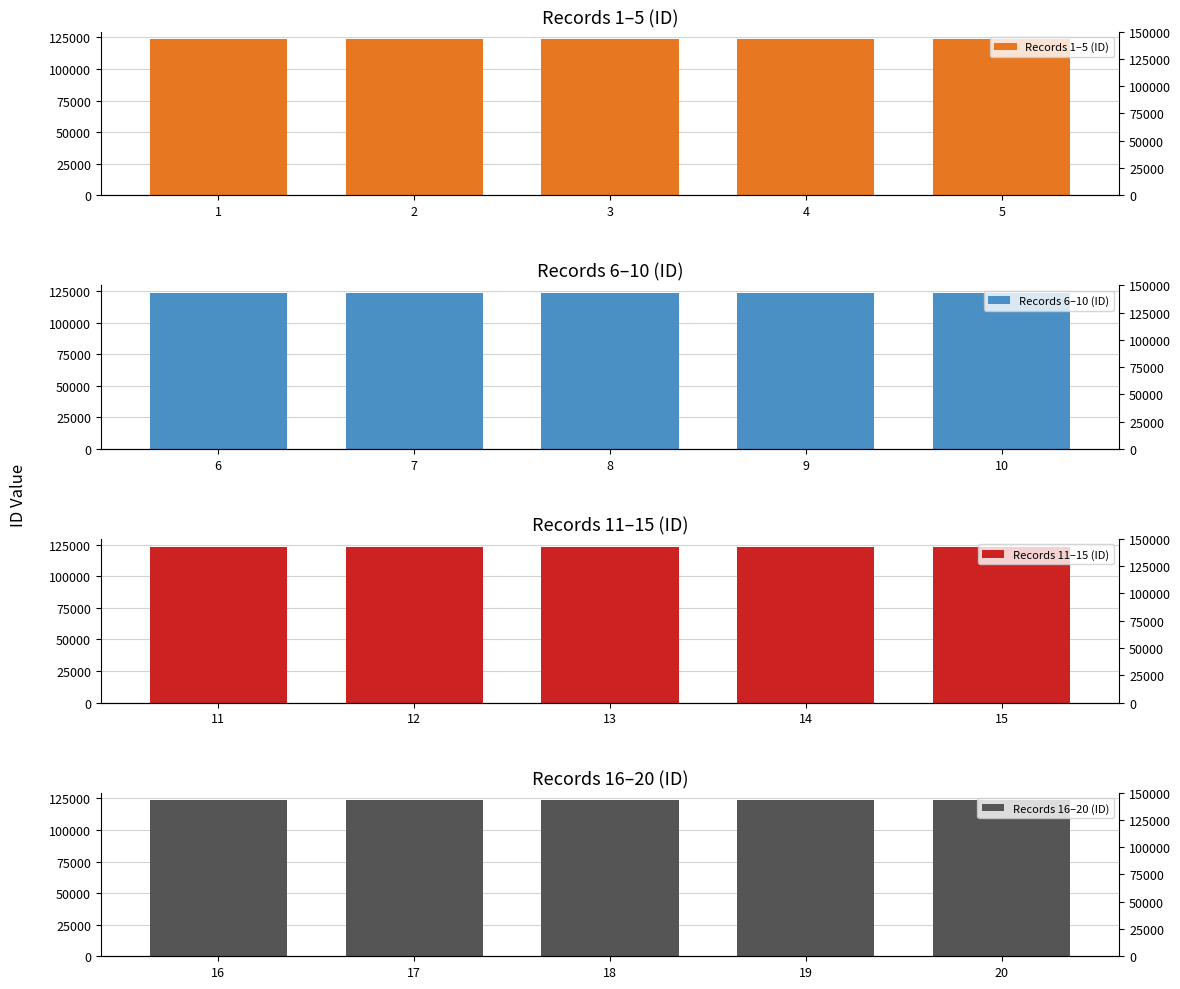

Reading left to right, list all the values displayed in this chart.

Records 1–5 (ID): 123456	123457	123458	123459	123460
Records 6–10 (ID): 123461	123462	123463	123464	123465
Records 11–15 (ID): 123466	123467	123468	123469	123470
Records 16–20 (ID): 123471	123472	123473	123474	123475